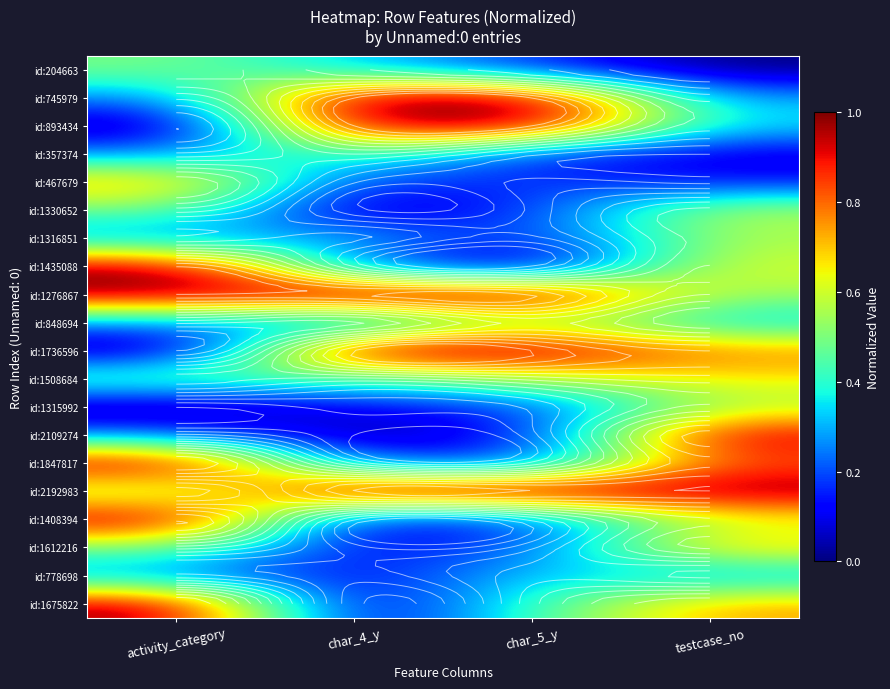

At which category is the sum across all series the highest?

testcase_no